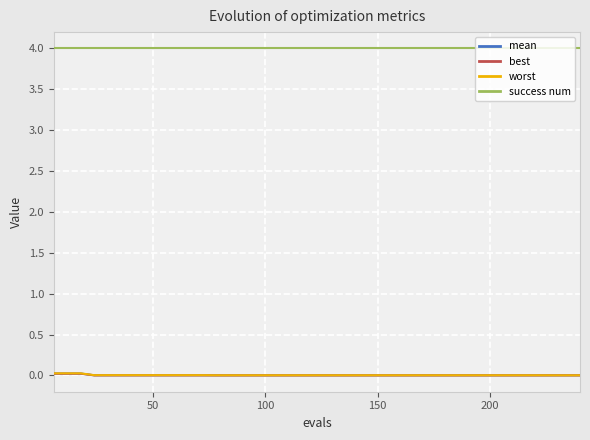

Which series has the largest total across all categories?

success num